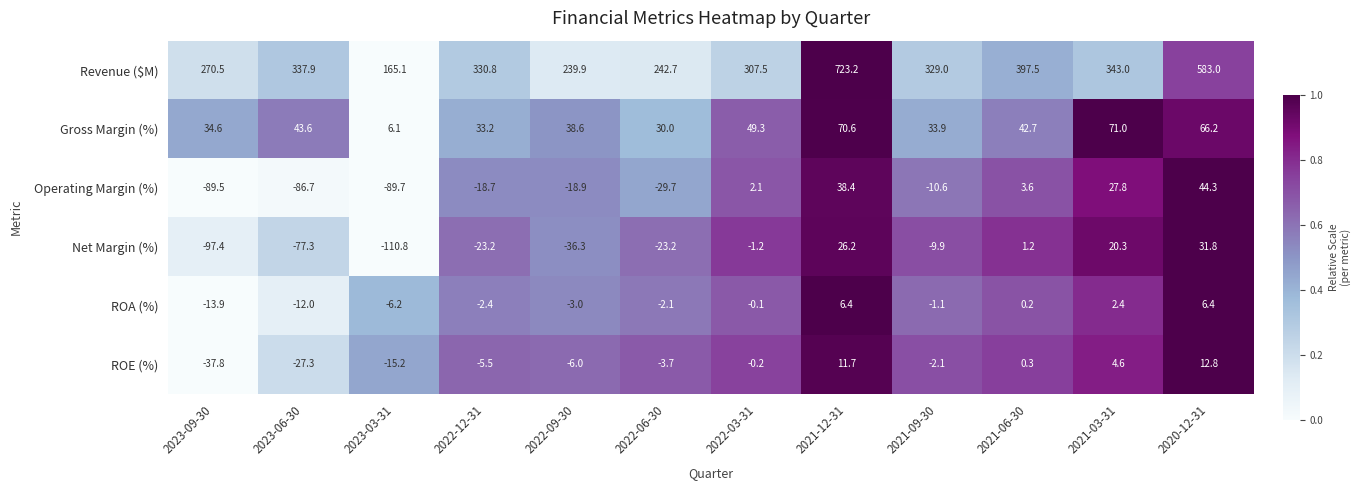

How many data points in ROE (%) are less than -2?

7